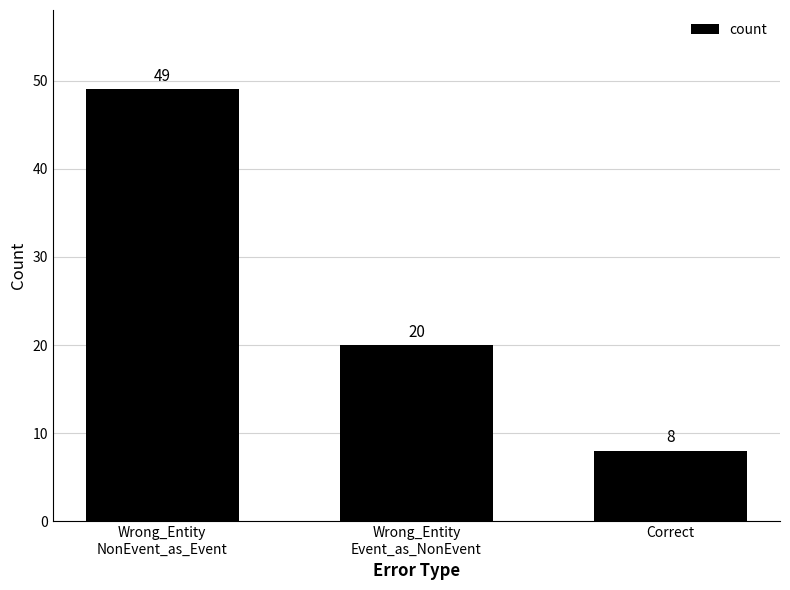

Where is the data nearest to the value 28?

Wrong_Entity
Event_as_NonEvent